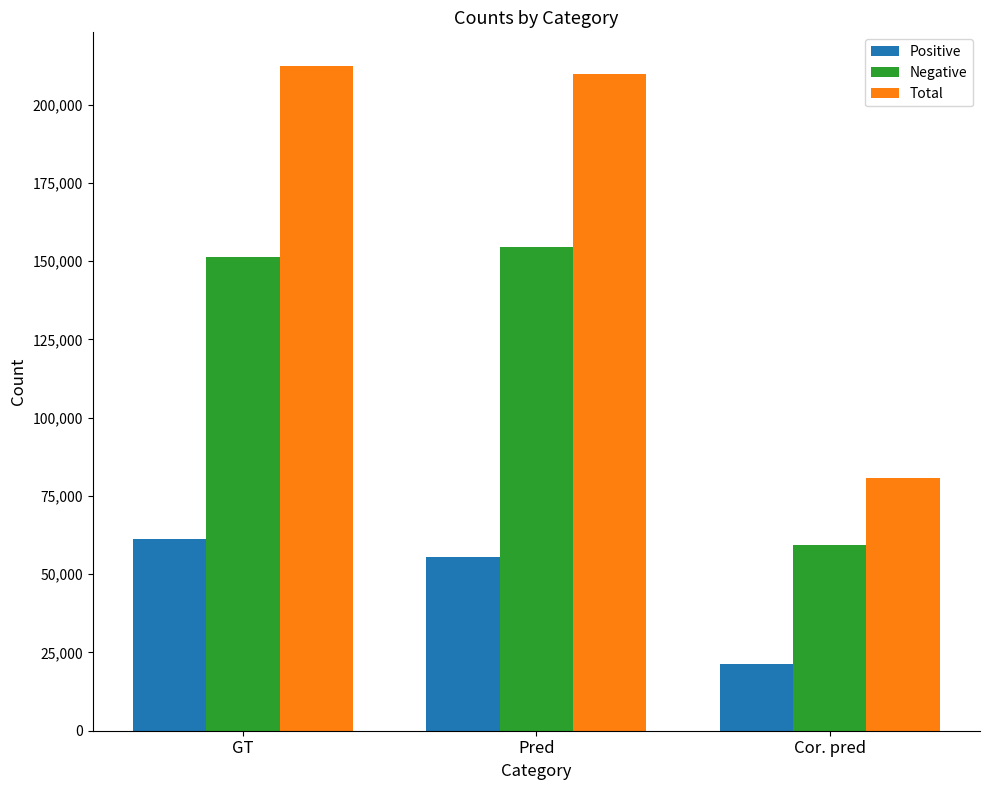

True or false: Negative has a value of 37331 at Cor. pred.

False